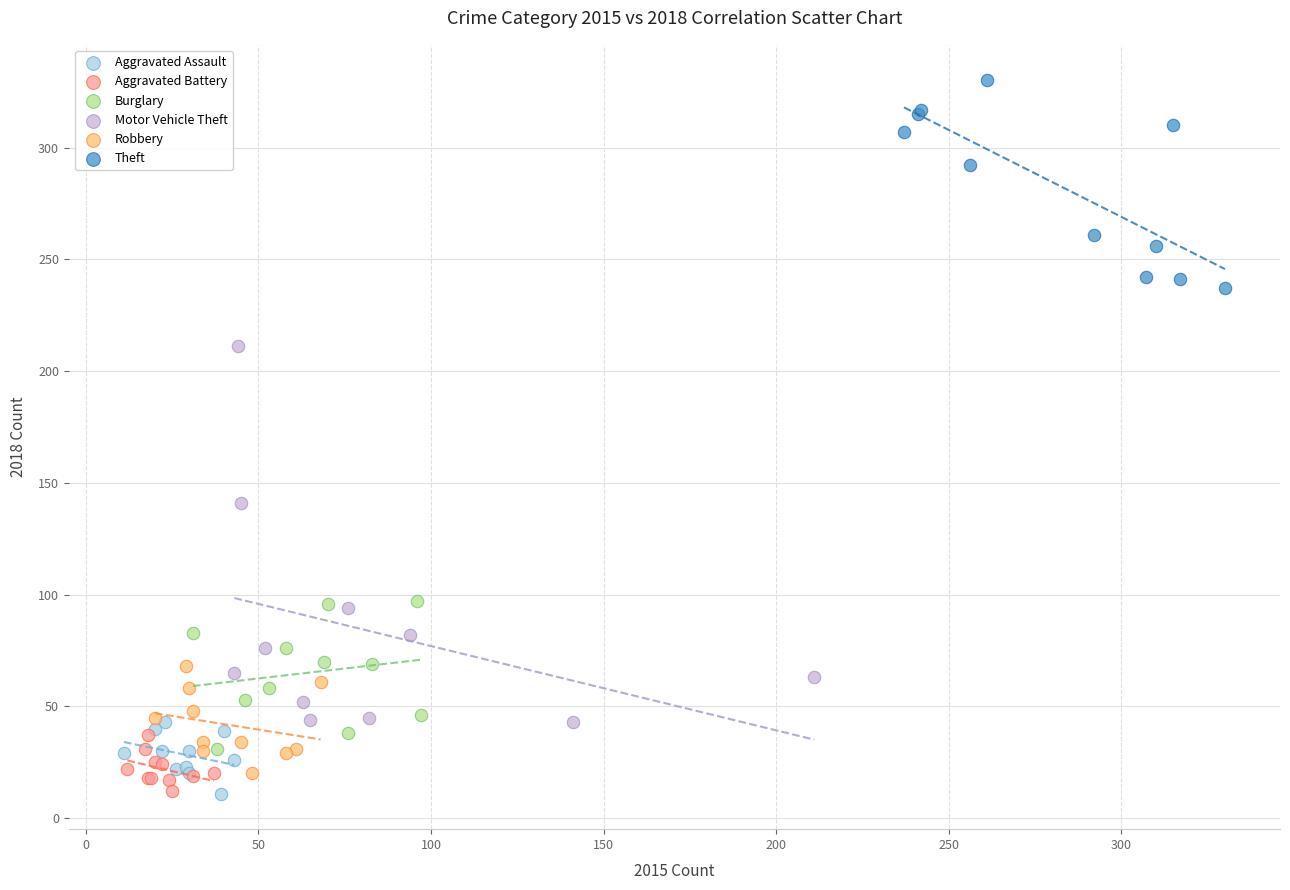

Which series contains the highest Y value?

Theft